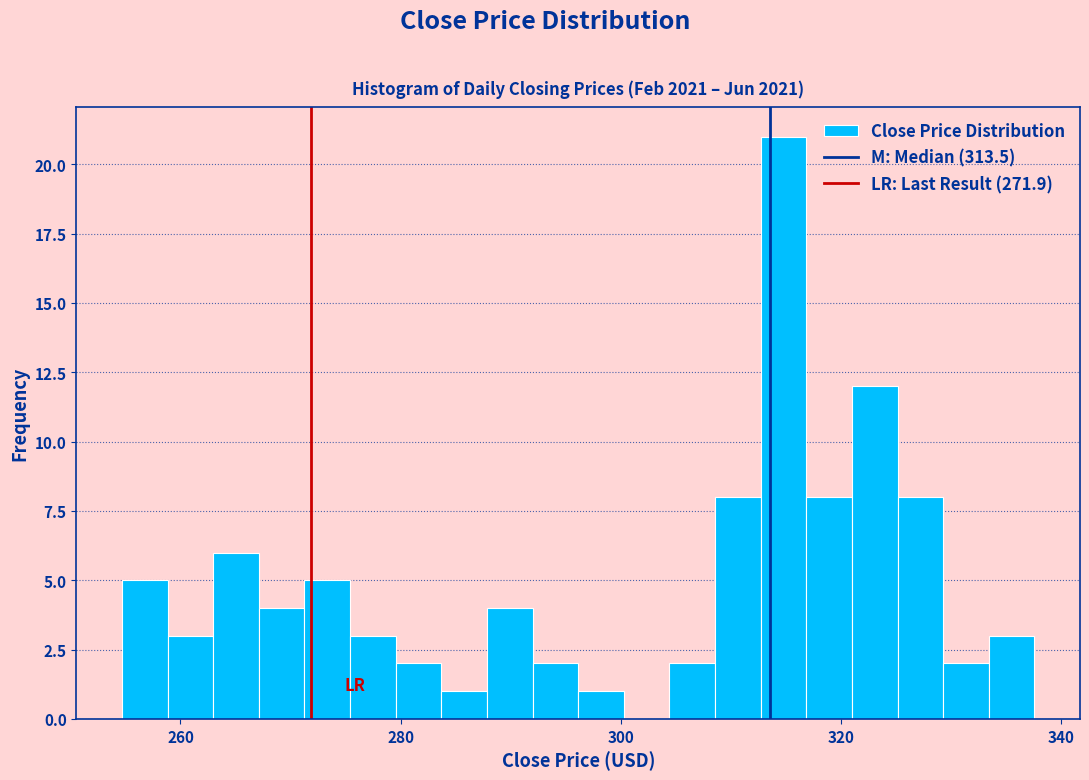

Read against the x-axis, roughly where is the centre of the tallest bar?

314